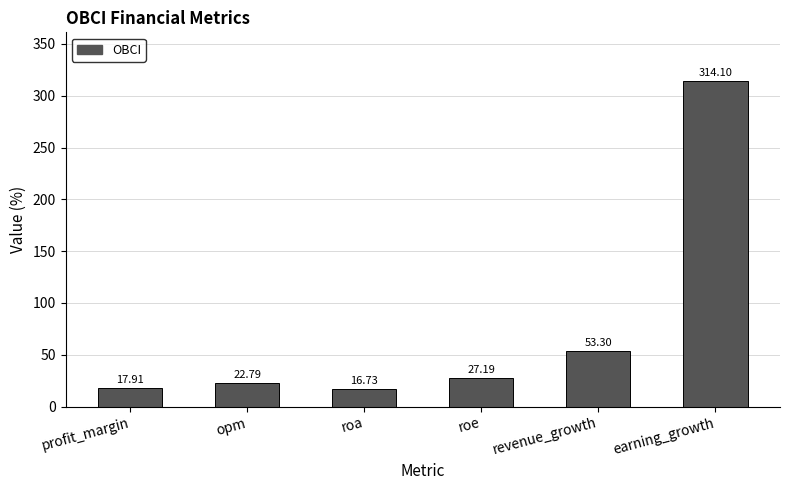

The chart shows a value of 83.5 at revenue_growth. True or false?

False